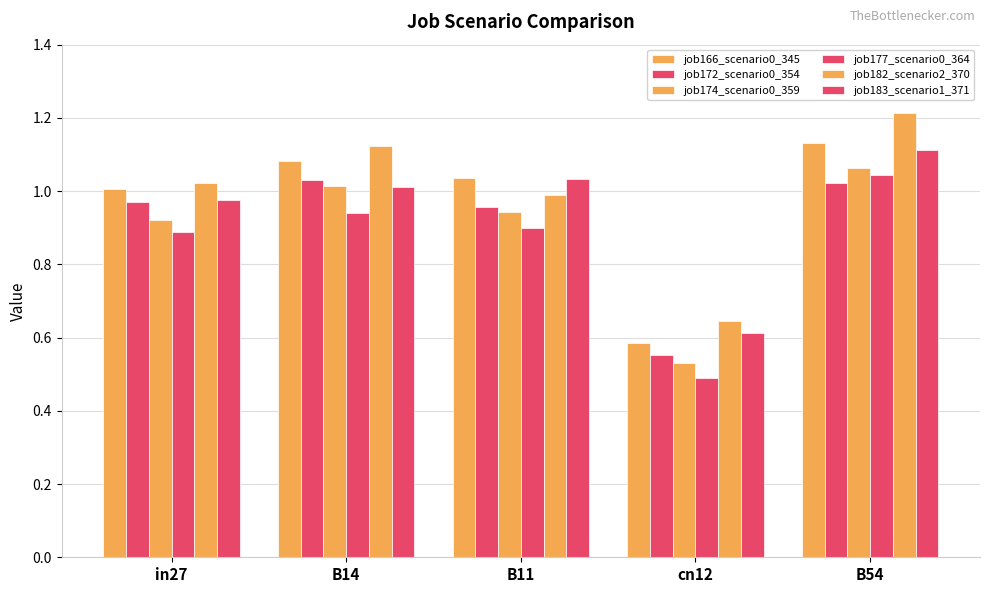

Reading left to right, list all the values displayed in this chart.

job166_scenario0_345: in27=1.0	B14=1.1	B11=1.0	cn12=0.6	B54=1.1
job172_scenario0_354: in27=1.0	B14=1.0	B11=1.0	cn12=0.6	B54=1.0
job174_scenario0_359: in27=0.9	B14=1.0	B11=0.9	cn12=0.5	B54=1.1
job177_scenario0_364: in27=0.9	B14=0.9	B11=0.9	cn12=0.5	B54=1.0
job182_scenario2_370: in27=1.0	B14=1.1	B11=1.0	cn12=0.6	B54=1.2
job183_scenario1_371: in27=1.0	B14=1.0	B11=1.0	cn12=0.6	B54=1.1